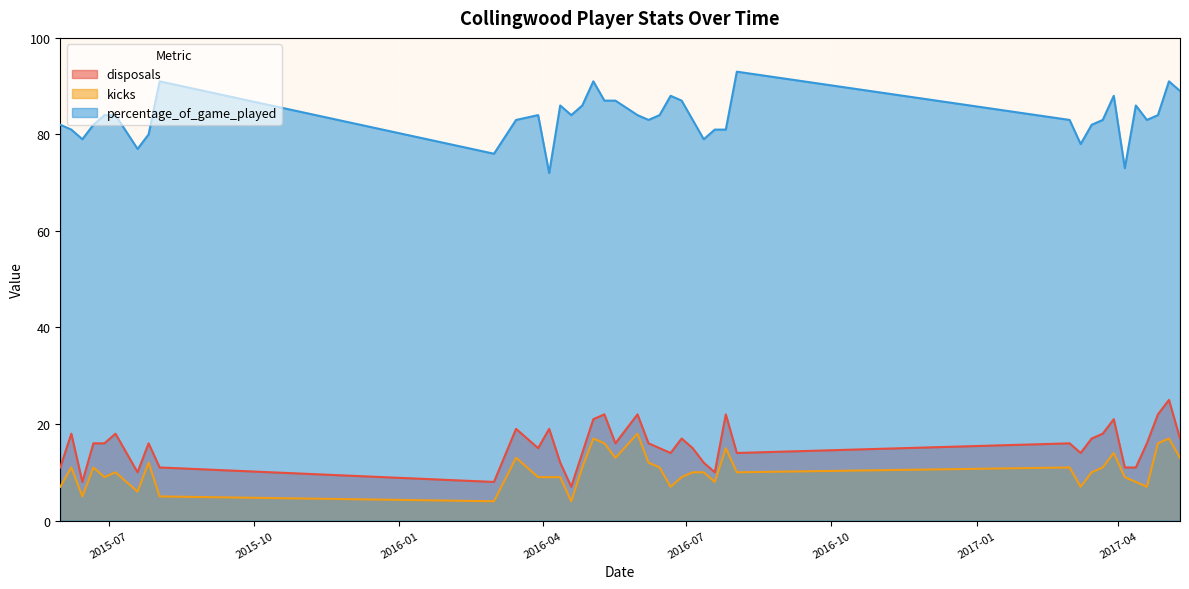

How many lines are shown in the chart?

3